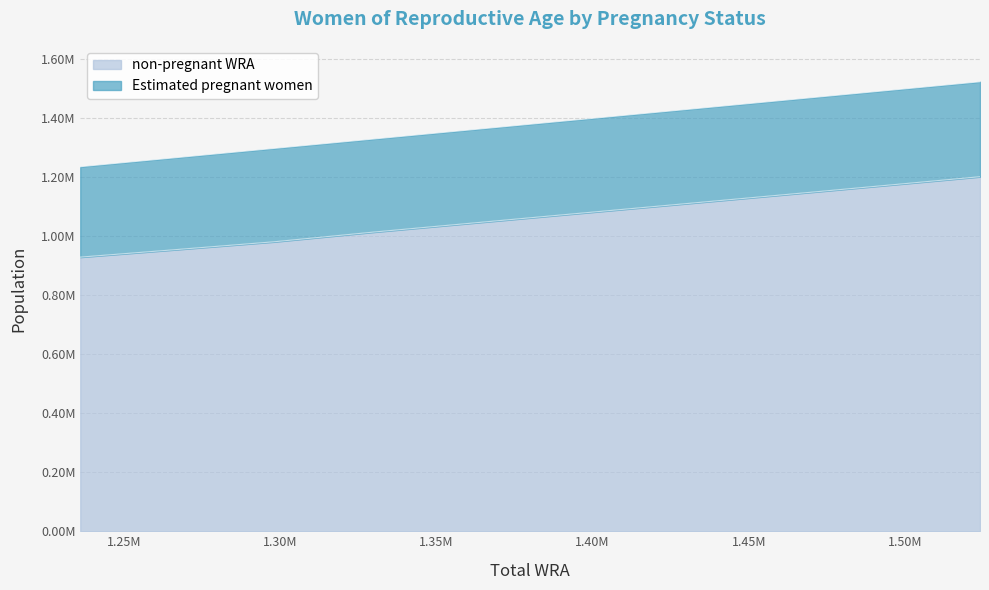

Count the number of categories in the chart.

11